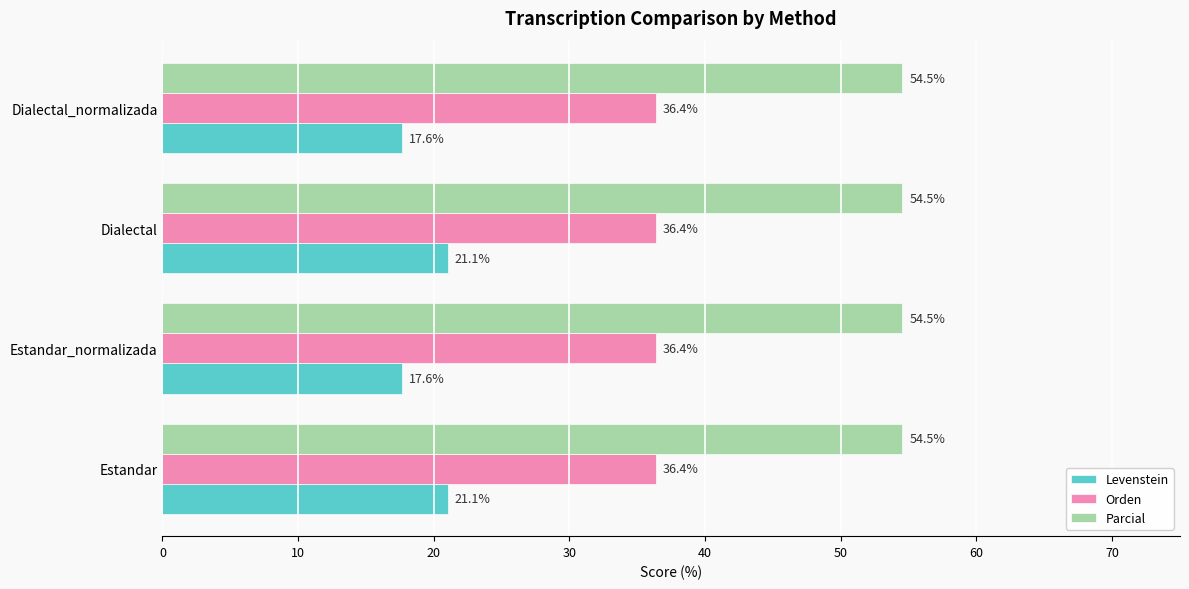

Is it true that Orden equals 36.4 at Dialectal?

True